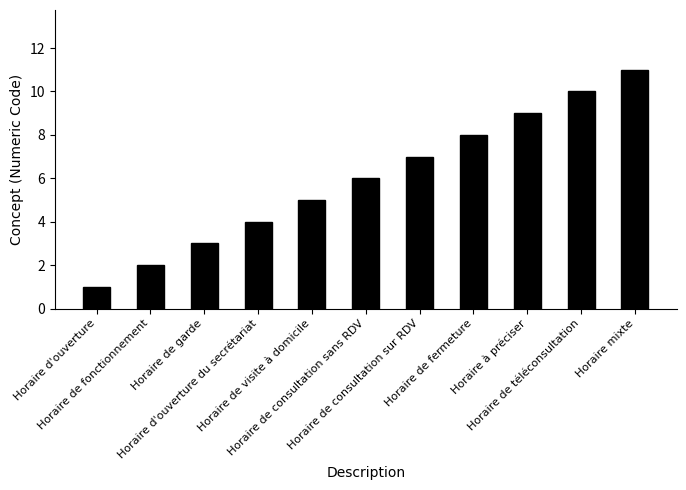

Reading left to right, list all the values displayed in this chart.

Horaire d'ouverture=1	Horaire de fonctionnement=2	Horaire de garde=3	Horaire d'ouverture du secrétariat=4	Horaire de visite à domicile=5	Horaire de consultation sans RDV=6	Horaire de consultation sur RDV=7	Horaire de fermeture=8	Horaire à préciser=9	Horaire de téléconsultation=10	Horaire mixte=11